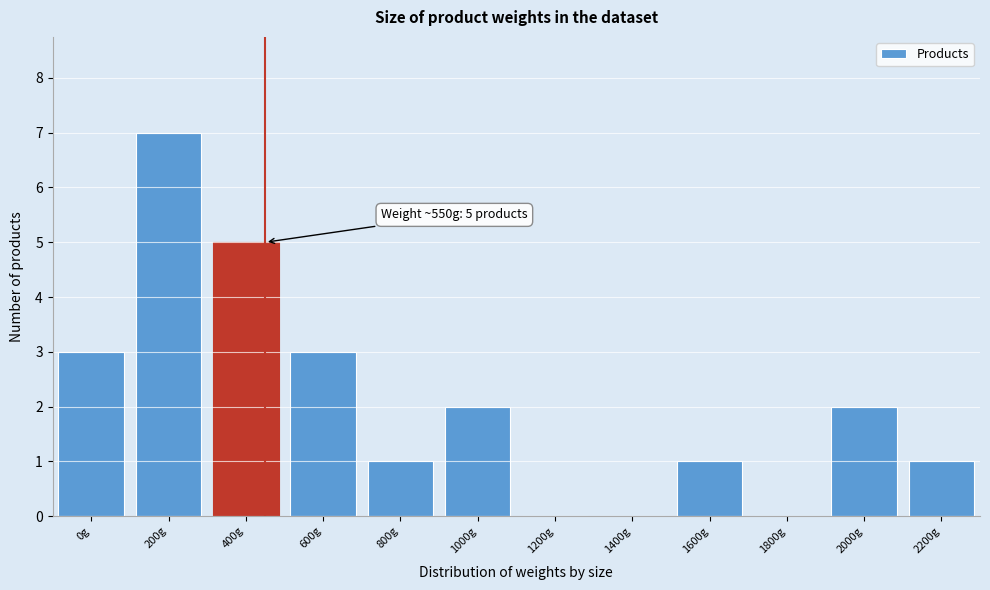

Reading left to right, list all the values displayed in this chart.

0g=3	200g=7	400g=5	600g=3	800g=1	1000g=2	1200g=0	1400g=0	1600g=1	1800g=0	2000g=2	2200g=1